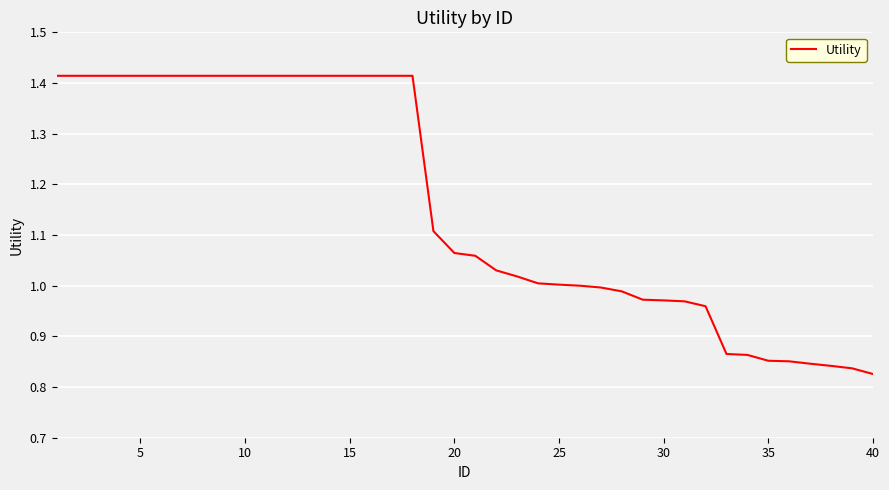

Count the number of categories in the chart.

40